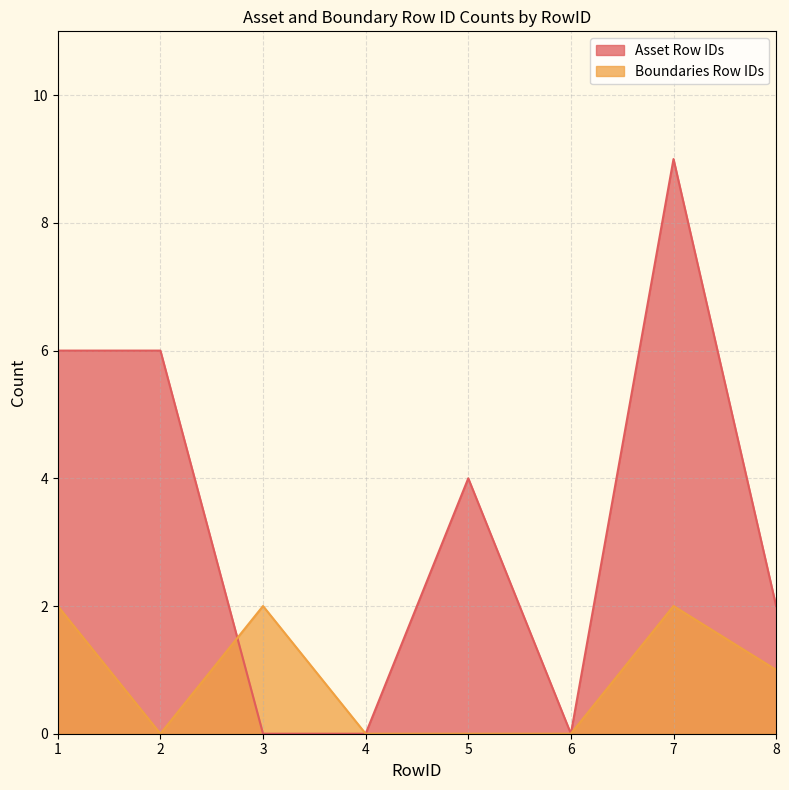

Reading left to right, extract all data points from this chart.

Asset Row IDs: 6	6	0	0	4	0	9	2
Boundaries Row IDs: 2	0	2	0	0	0	2	1